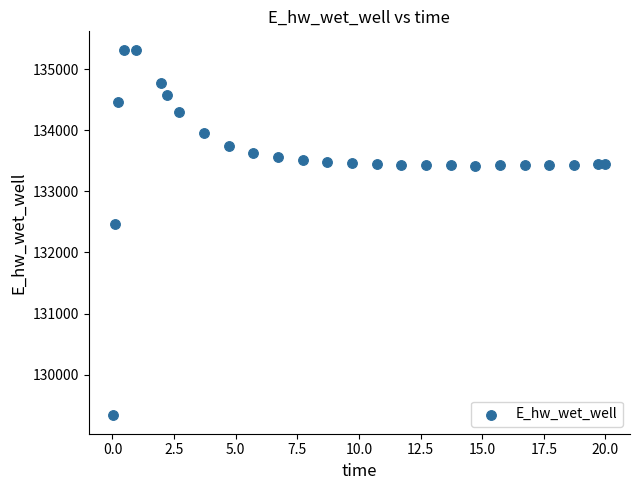

What Y value in the scatter plot is closest to 132327?

132458.8